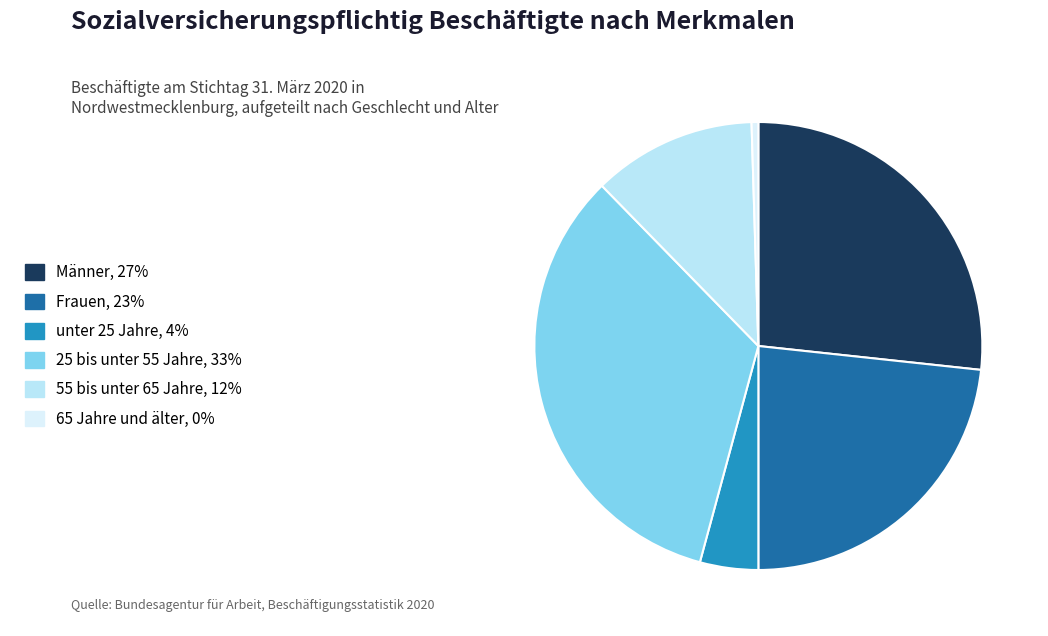

To the nearest percent, what is the average slice percentage?

17%